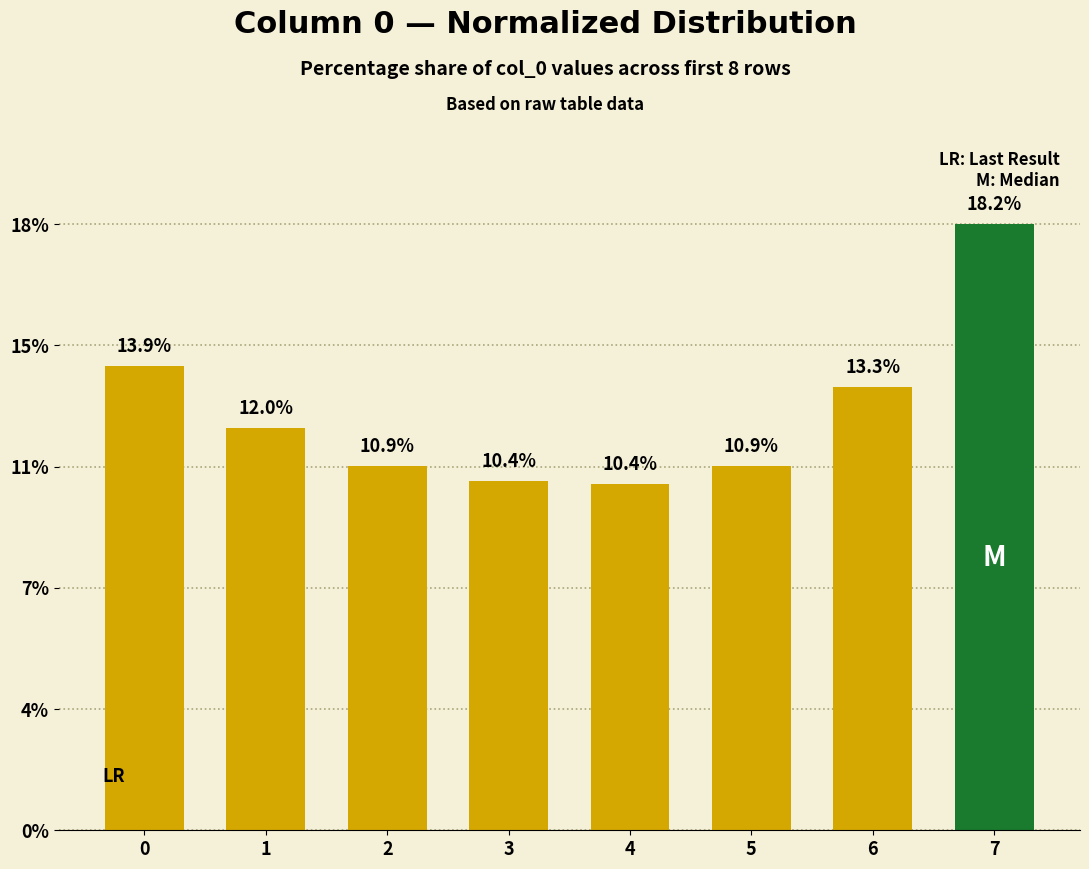

Which label corresponds to the largest value in the chart?

7